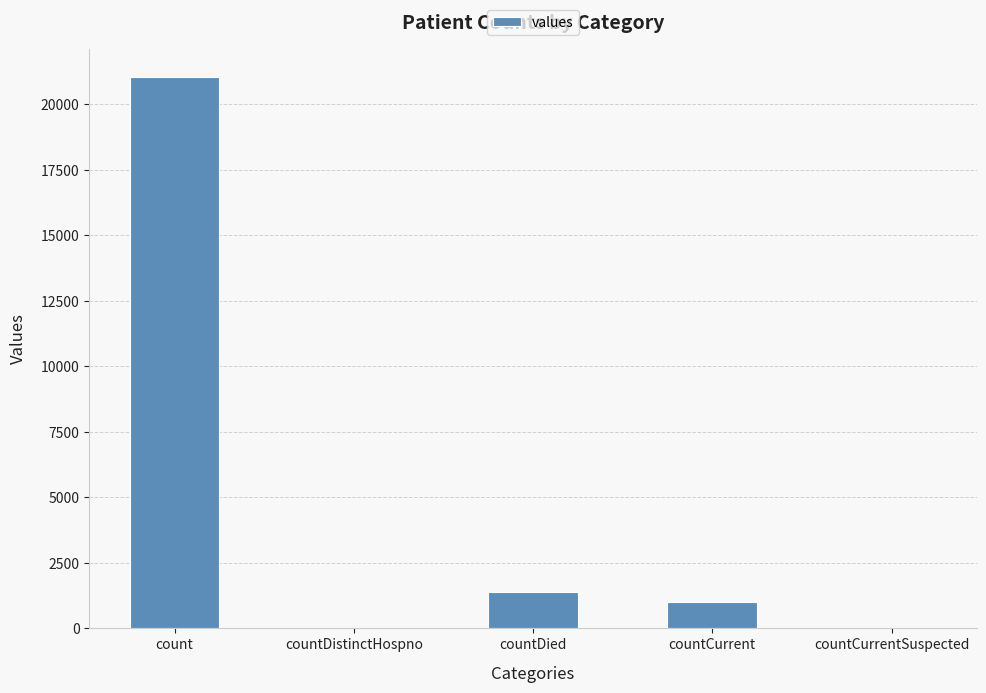

Reading left to right, list all the values displayed in this chart.

count=21050	countDistinctHospno=0	countDied=1405	countCurrent=1006	countCurrentSuspected=0